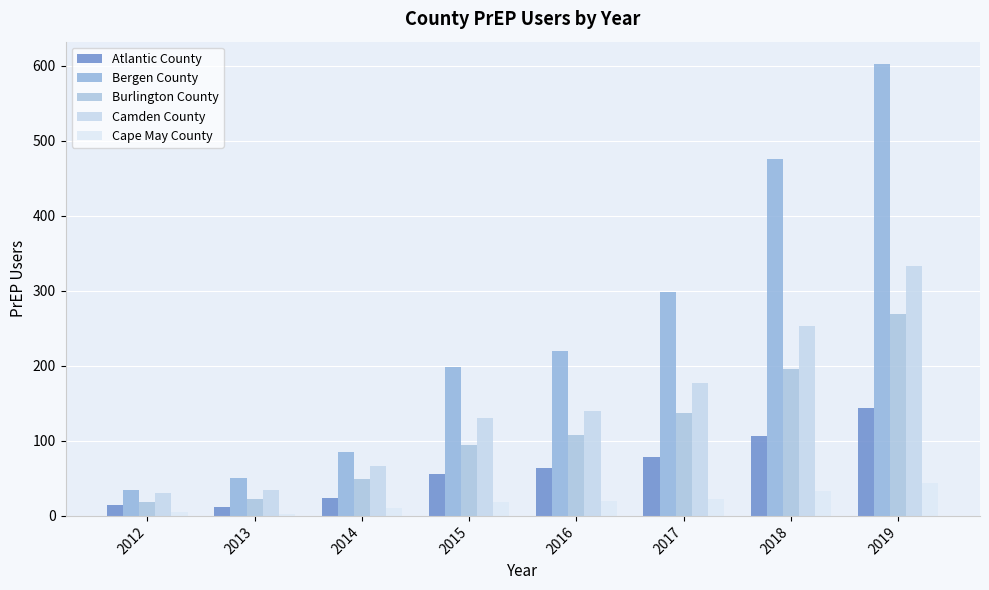

Reading left to right, list all the values displayed in this chart.

Atlantic County: 2012=14	2013=12	2014=24	2015=56	2016=64	2017=78	2018=106	2019=144
Bergen County: 2012=34	2013=51	2014=85	2015=199	2016=220	2017=298	2018=476	2019=602
Burlington County: 2012=18	2013=23	2014=49	2015=95	2016=108	2017=137	2018=196	2019=269
Camden County: 2012=30	2013=34	2014=66	2015=130	2016=140	2017=177	2018=253	2019=333
Cape May County: 2012=5	2013=3	2014=10	2015=19	2016=20	2017=22	2018=33	2019=44